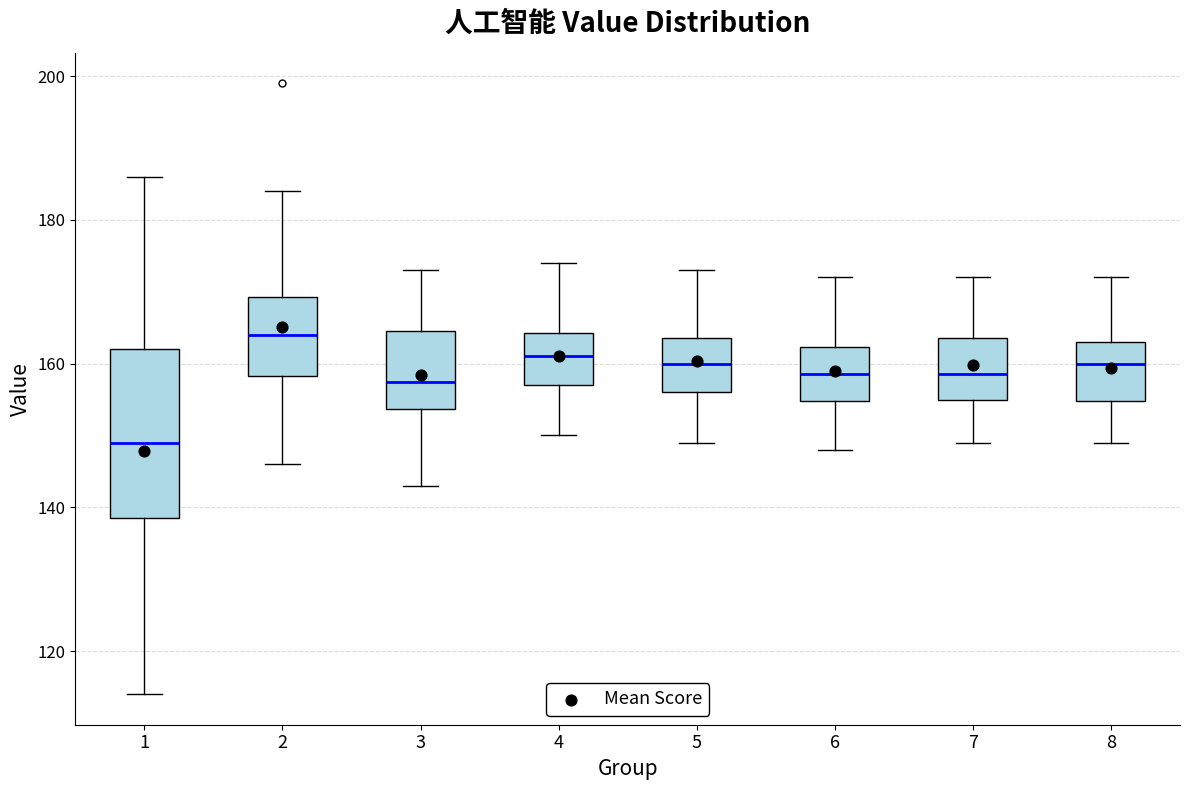

Reading left to right, read every box against the y-axis: the position of its median line, the range the box covers, and the ends of its whiskers. The values are not printed on the chart, so give them approximately, as read against the axis.

1: median 150, box 138 to 162, whiskers 114 to 186
2: median 164, box 158 to 170, whiskers 146 to 184
3: median 158, box 154 to 164, whiskers 144 to 174
4: median 162, box 158 to 164, whiskers 150 to 174
5: median 160, box 156 to 164, whiskers 150 to 174
6: median 158, box 154 to 162, whiskers 148 to 172
7: median 158, box 156 to 164, whiskers 150 to 172
8: median 160, box 154 to 164, whiskers 150 to 172